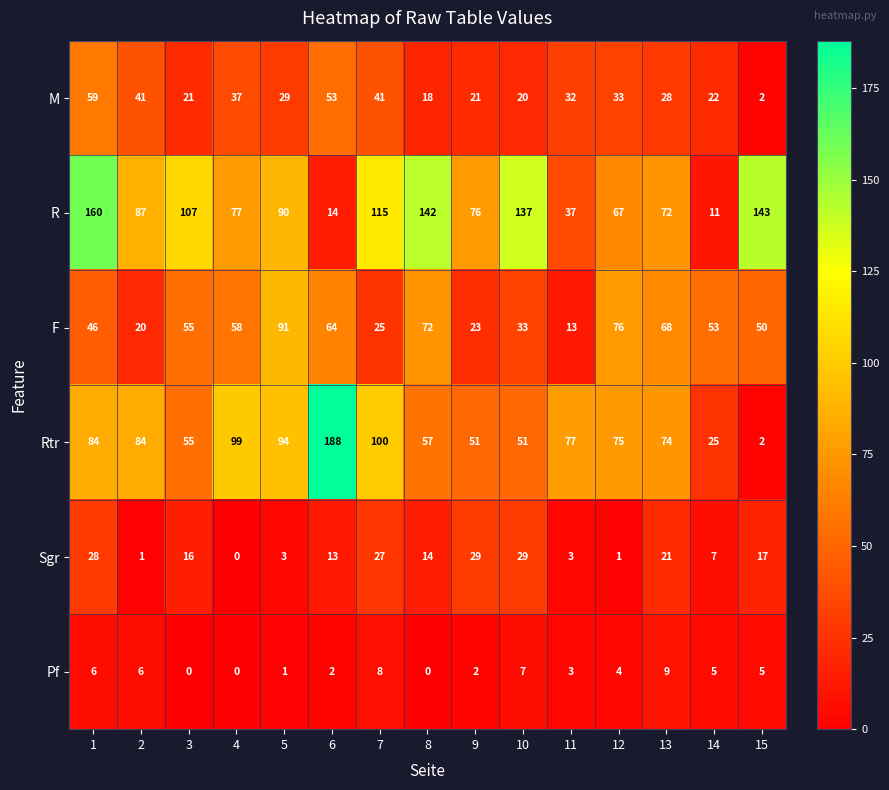

Rank the series by their maximum value, from lowest to highest.

Pf, Sgr, M, F, R, Rtr